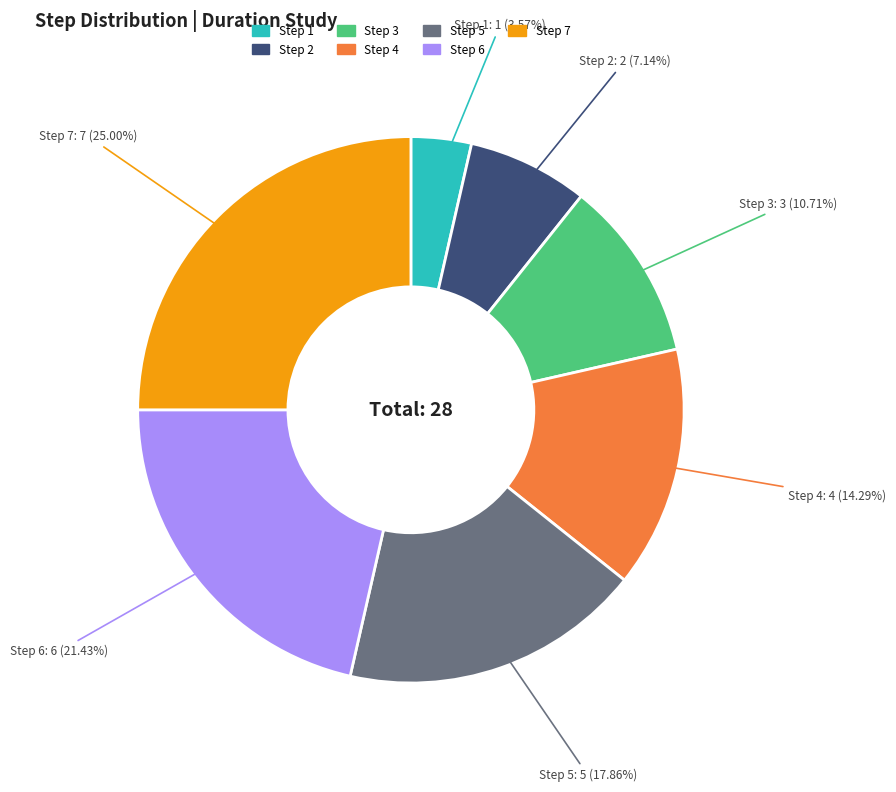

How many segments does this pie chart have?

7